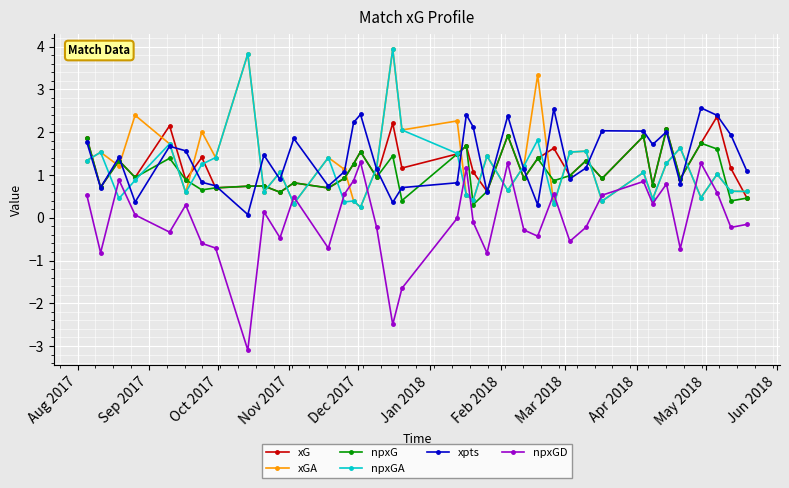

What is the value of the npxG point at the 7th from the left?

0.7